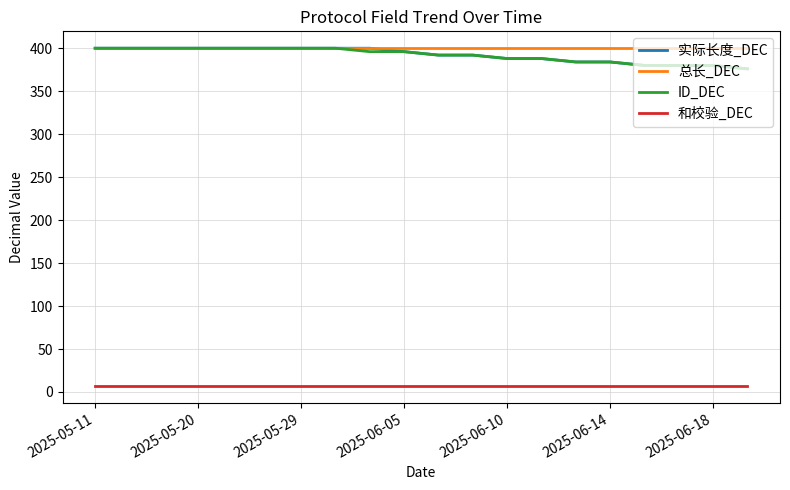

True or false: 实际长度_DEC and 和校验_DEC cross at least once.

False